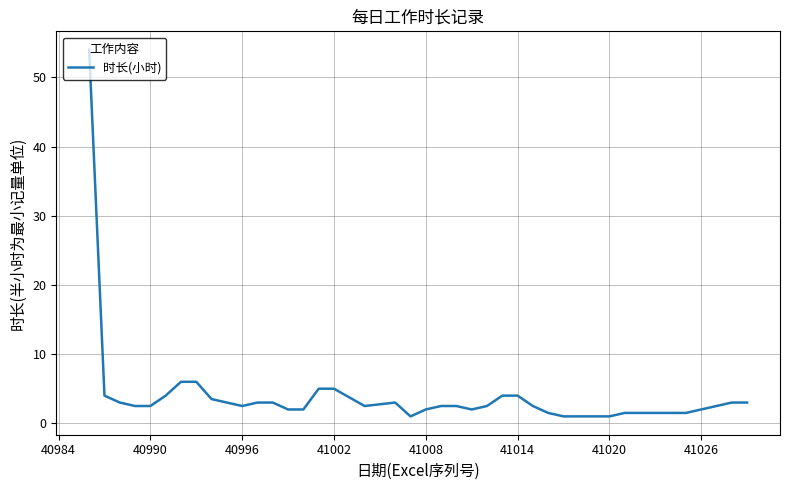

What is the greatest value displayed?

54.0